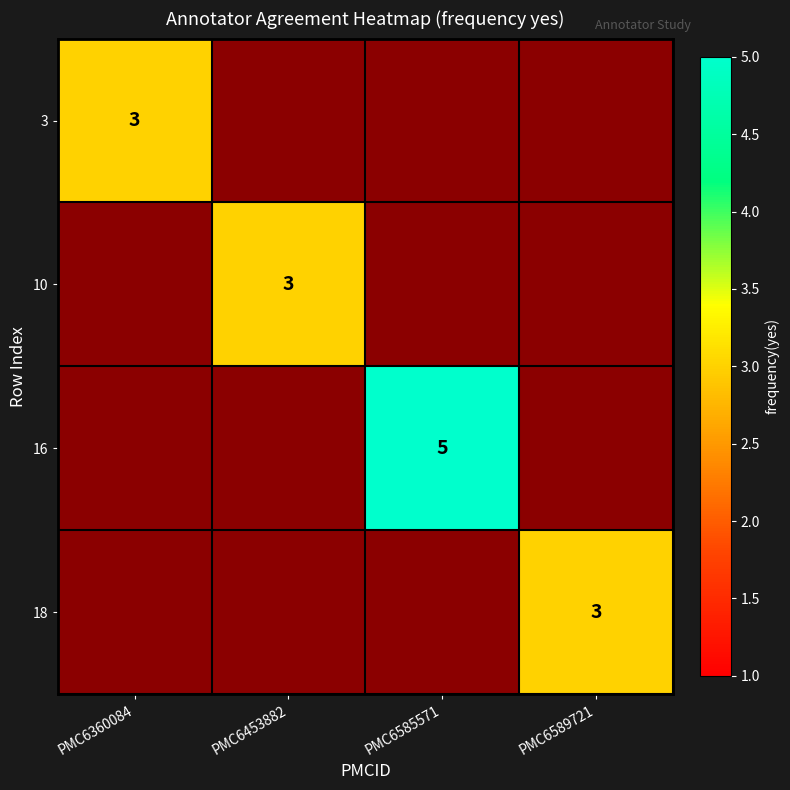

What is the maximum value shown in the chart?

5.0